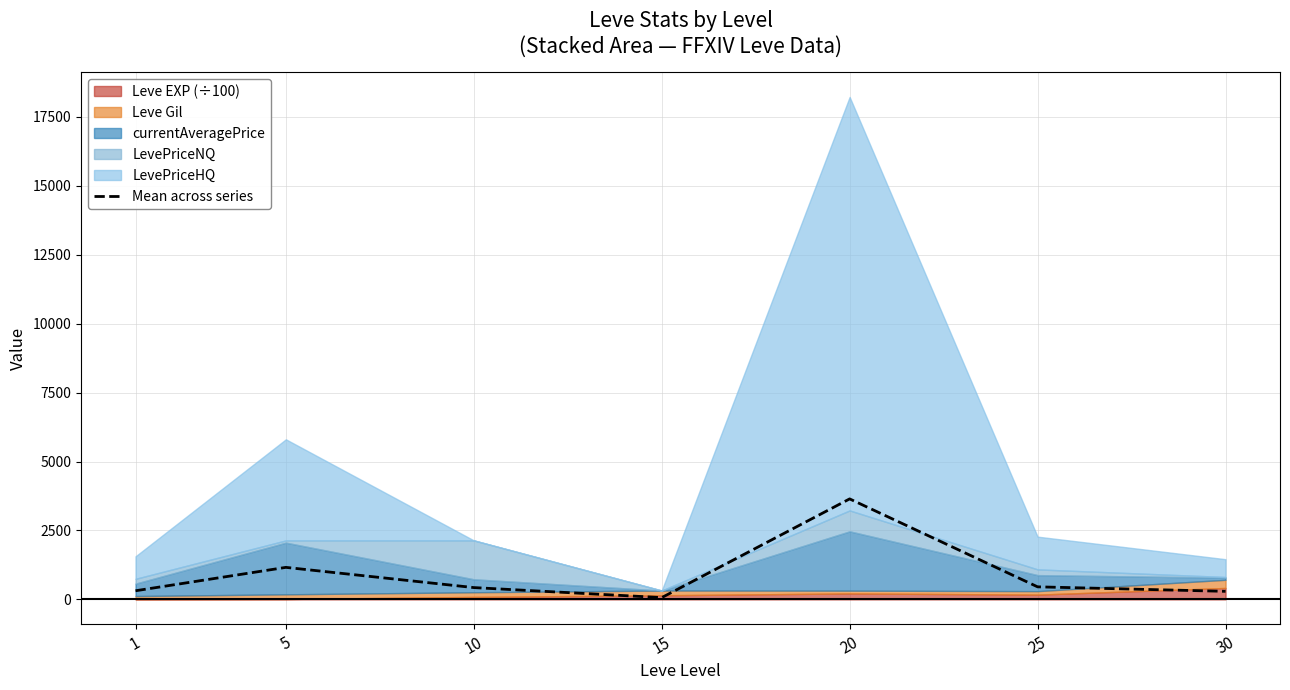

Reading right to left, list all the values displayed in this chart.

291.5	455.1	3645.3	64.2	428.0	1161.4	312.5